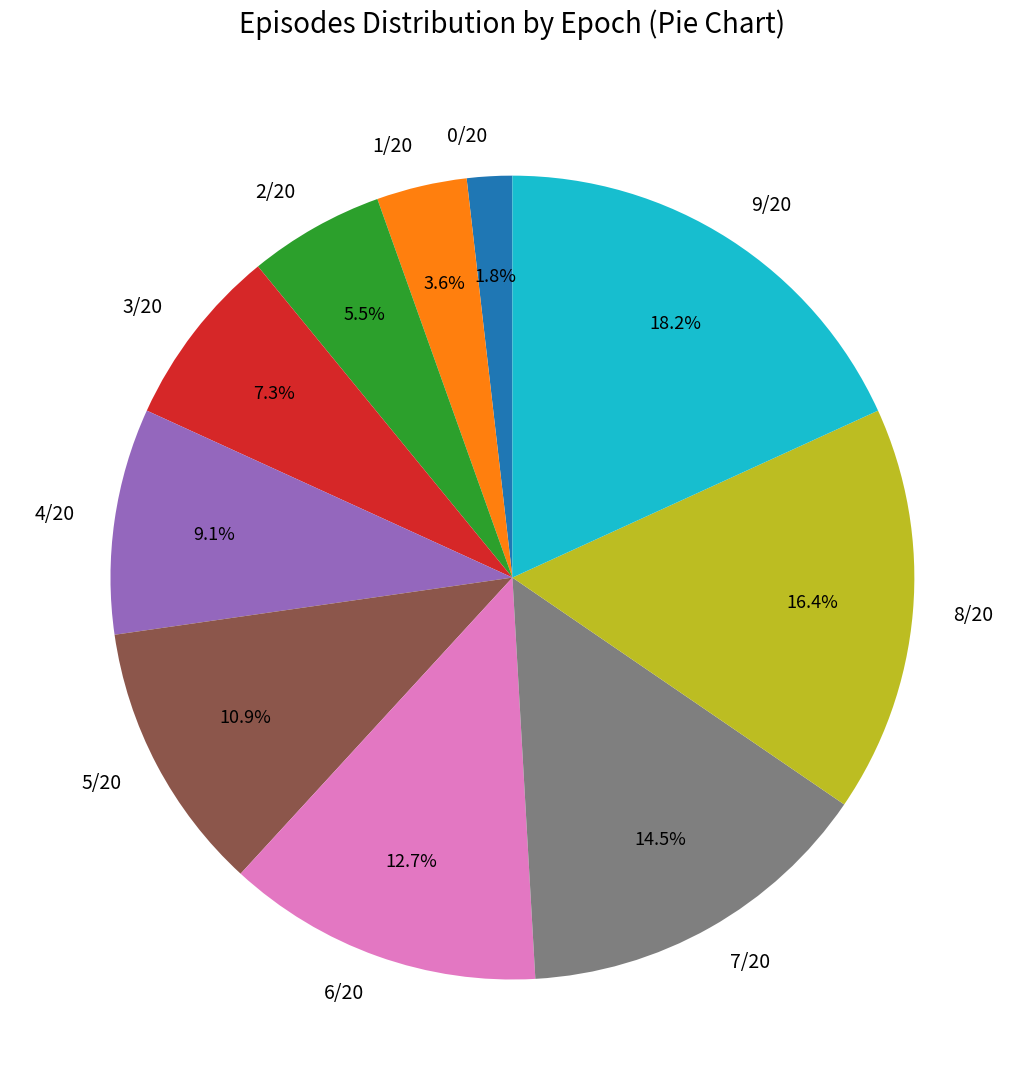

To the nearest percent, what is the difference between the largest and smallest slice percentages?

16%